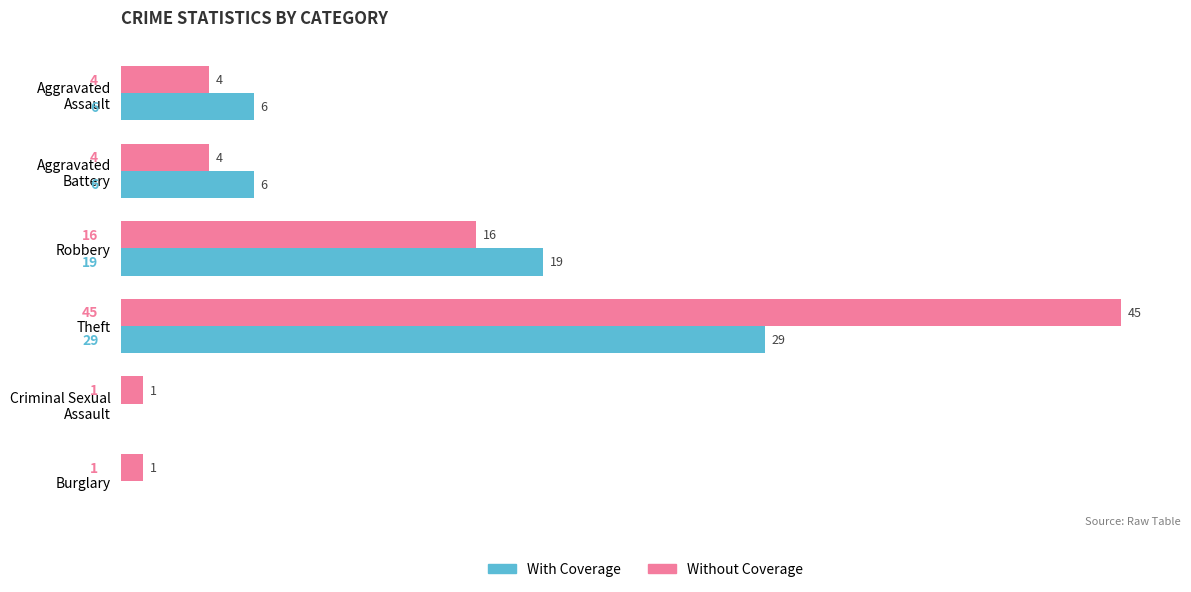

What is the maximum value for With Coverage?

29